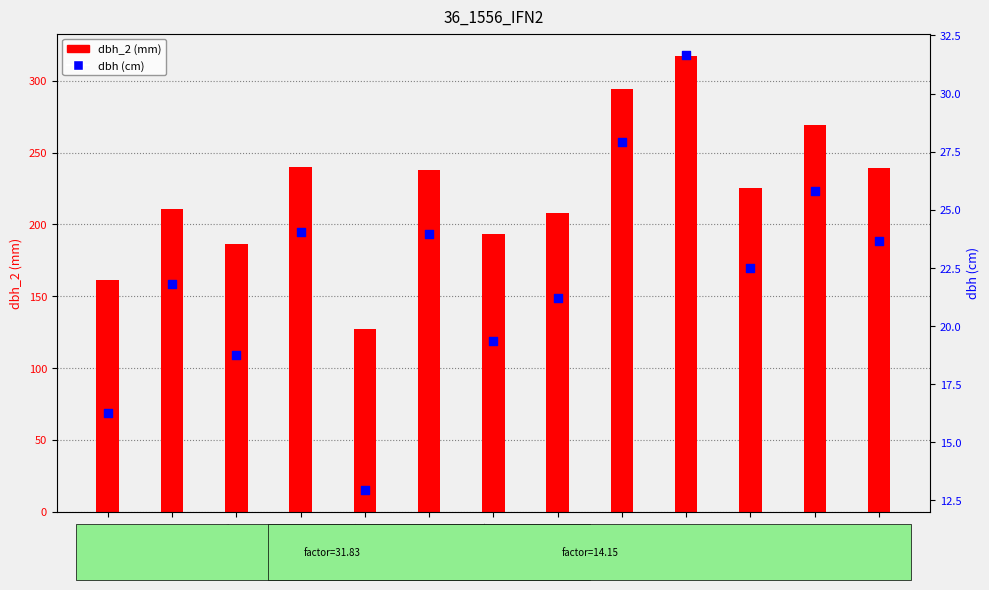

Is the value of dbh_2 at 36_1556_10 greater than the value of dbh at 36_1556_4?

Yes